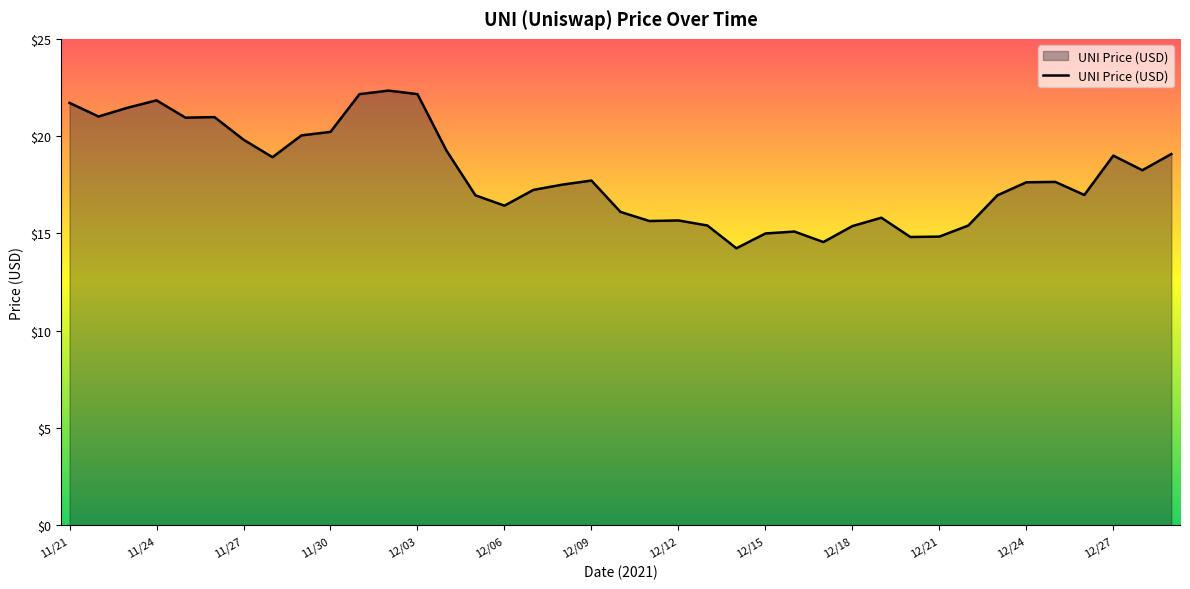

What is the average value?

18.0